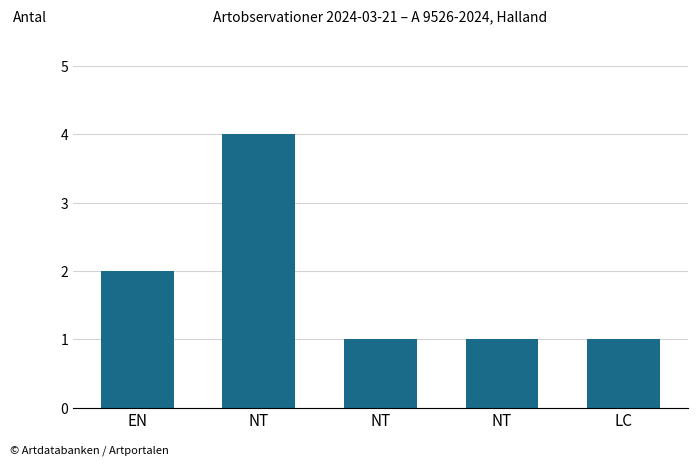

Where is the data nearest to the value 2?

EN